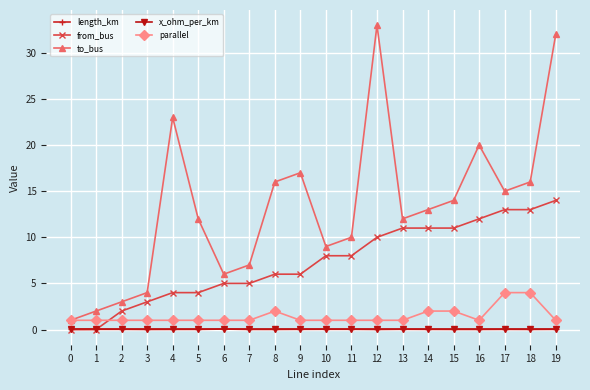

What is the total value across all series at 4?

28.1